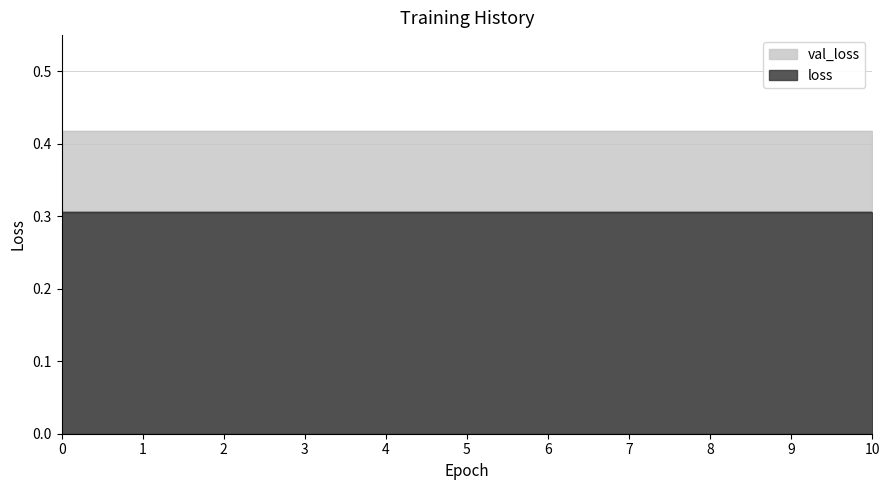

What are all the series names shown in the legend?

val_loss, loss